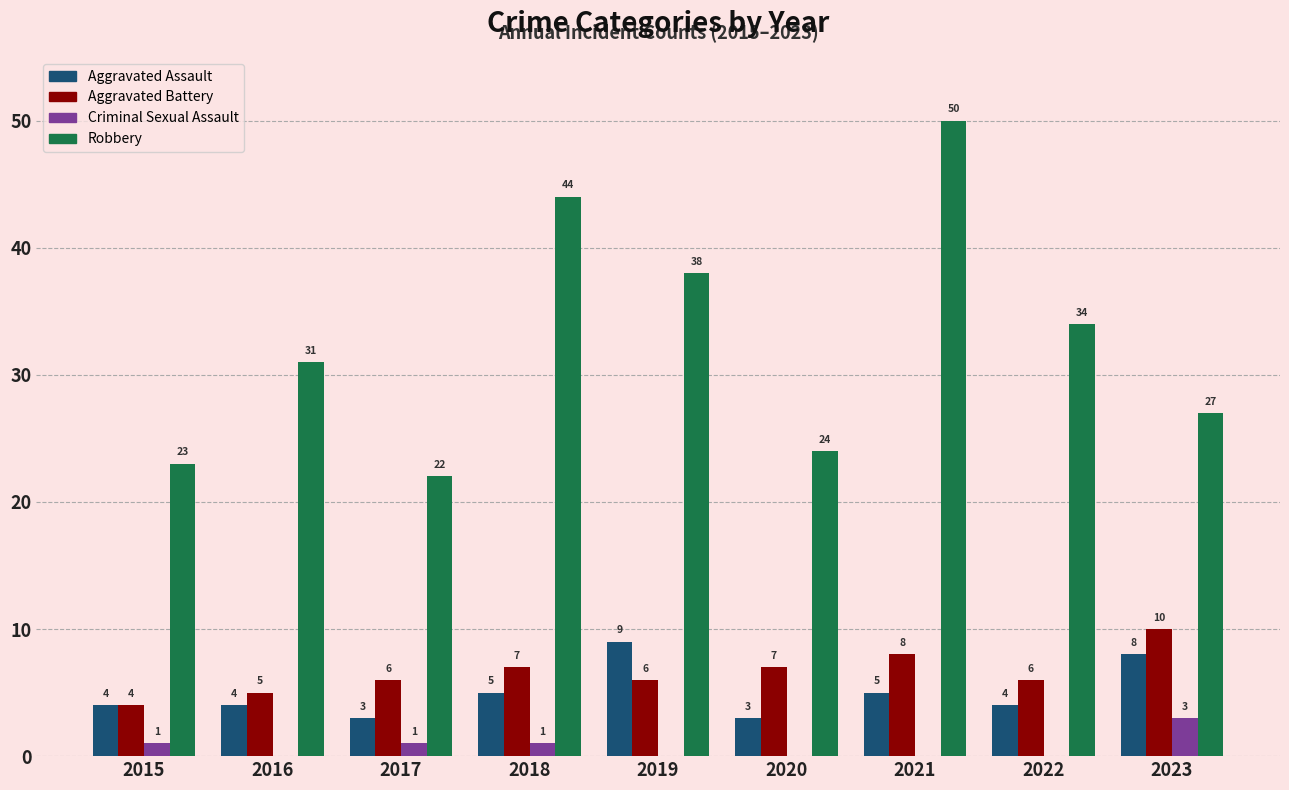

Which series has the widest spread of values?

Robbery